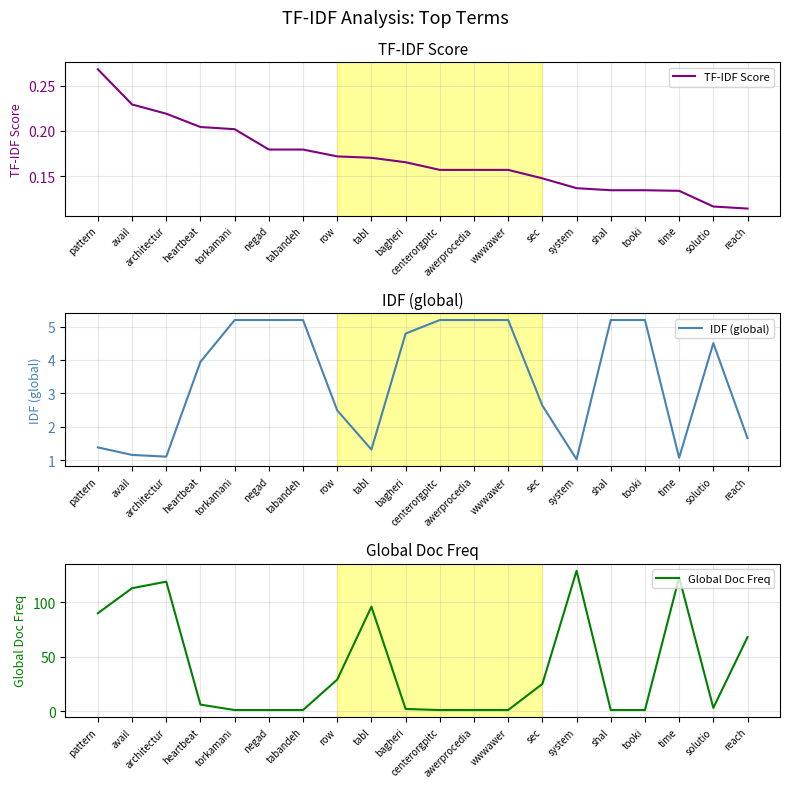

What are all the series names shown in the legend?

TF-IDF Score, IDF (global), Global Doc Freq